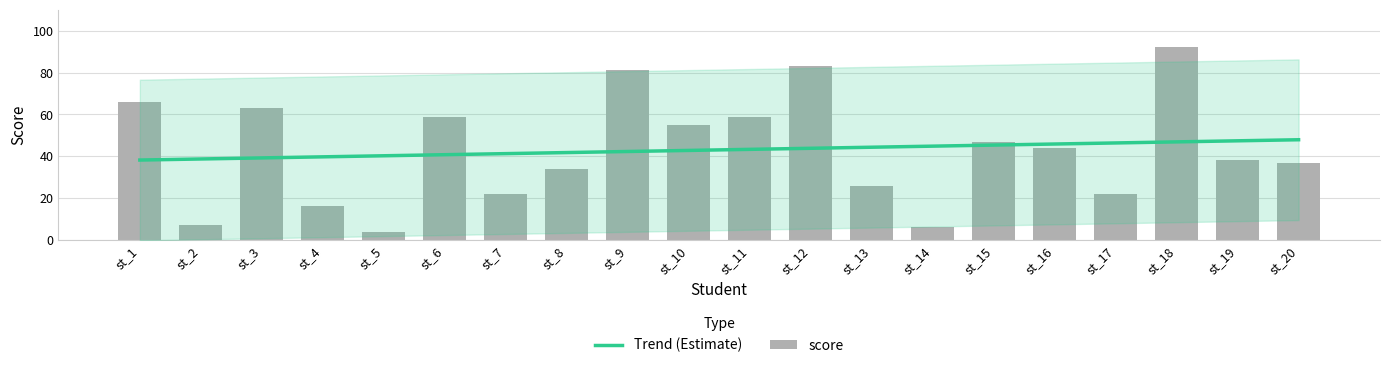

What is the value of the 6th bar from the left?

59